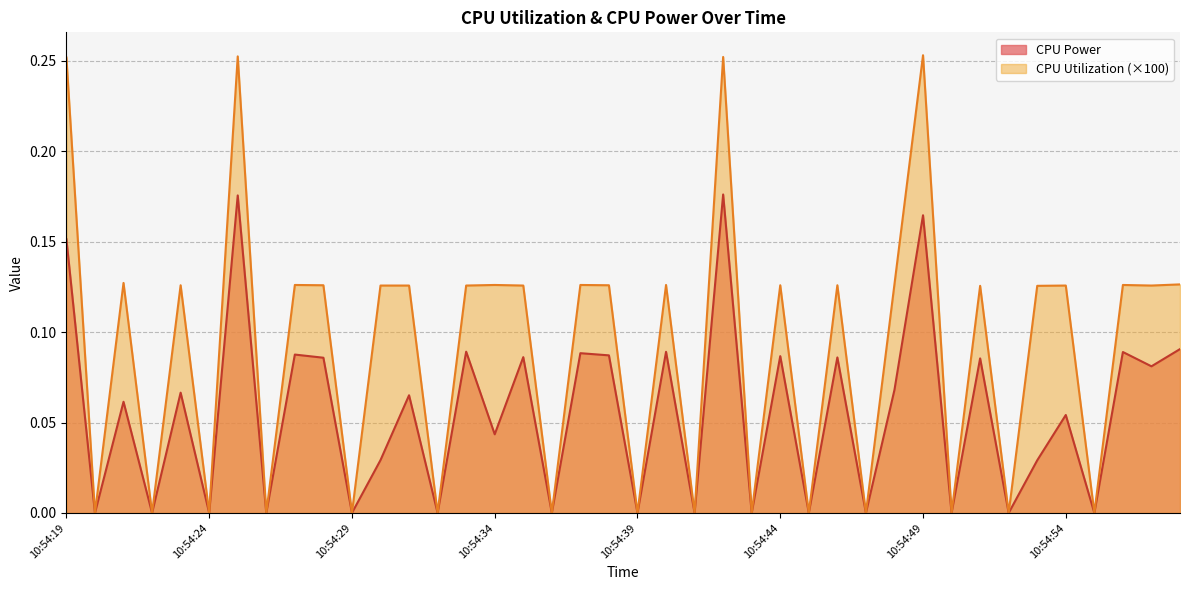

Which category has the highest value in the CPU Utilization series?

10:54:49